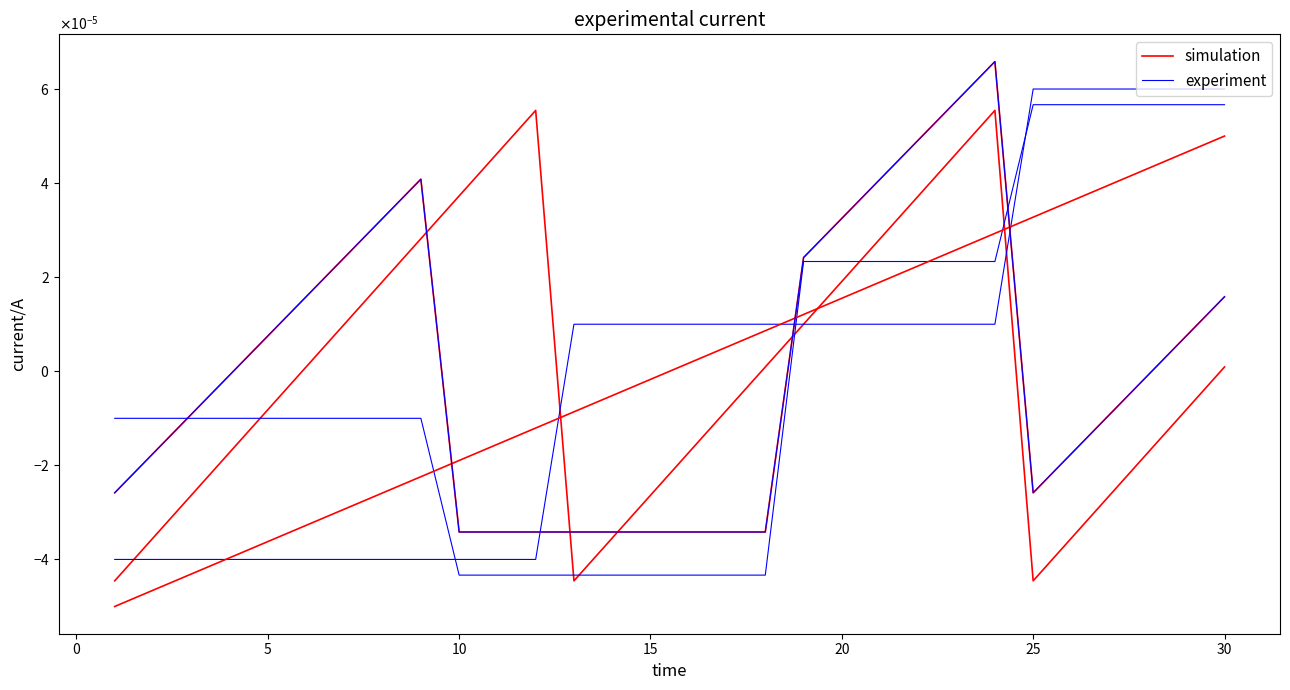

At how many categories does at least one series exceed 0?

25